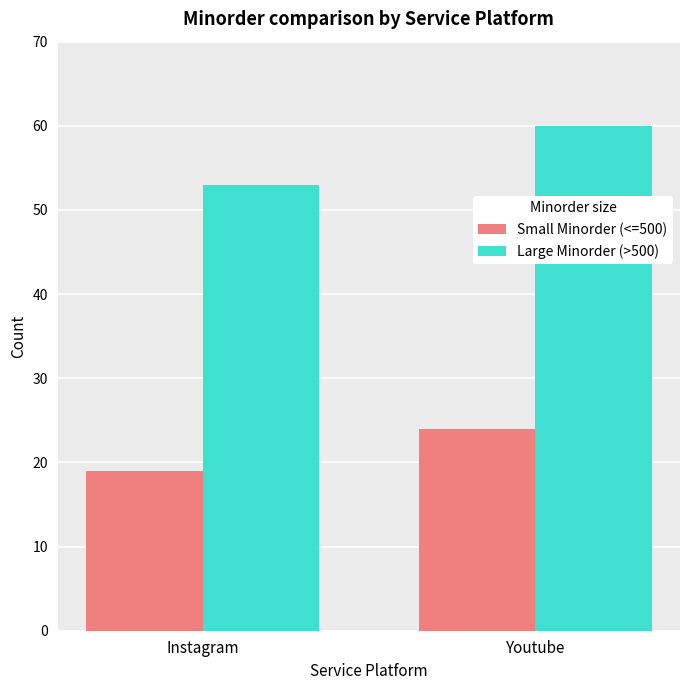

What is the sum of the Small Minorder (<=500) values at Instagram and Youtube?

43